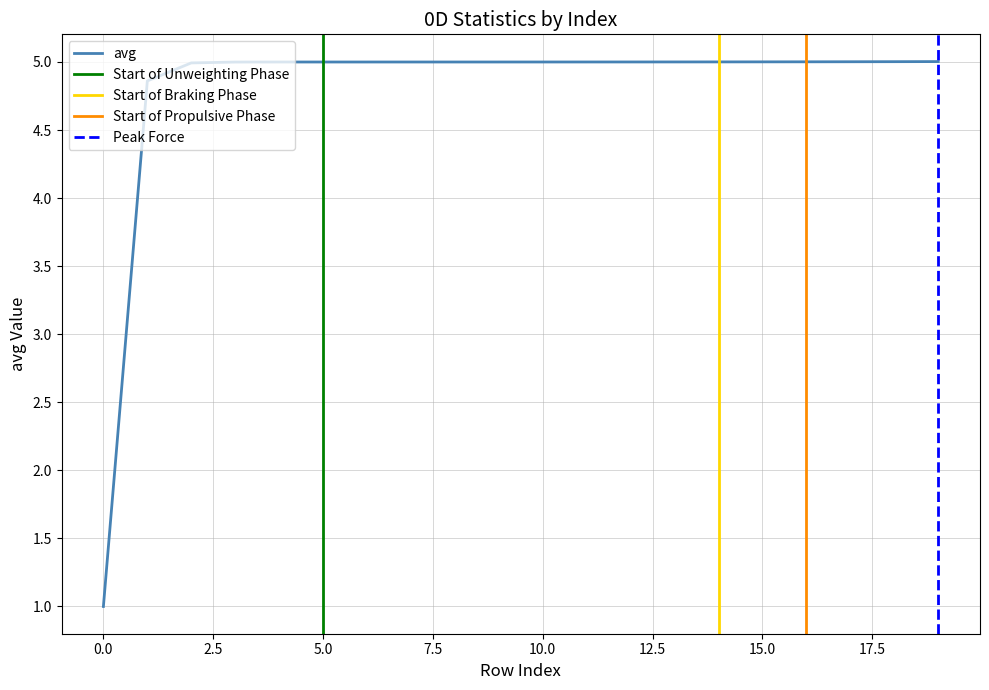

What is the highest value of the avg series?

5.0